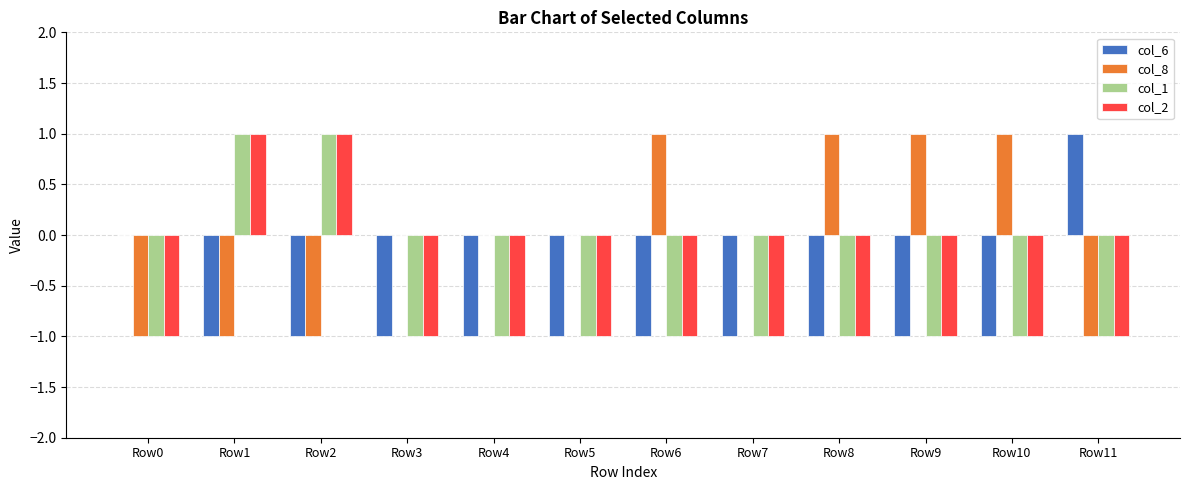

The col_2 series shows -1 at Row10. True or false?

True